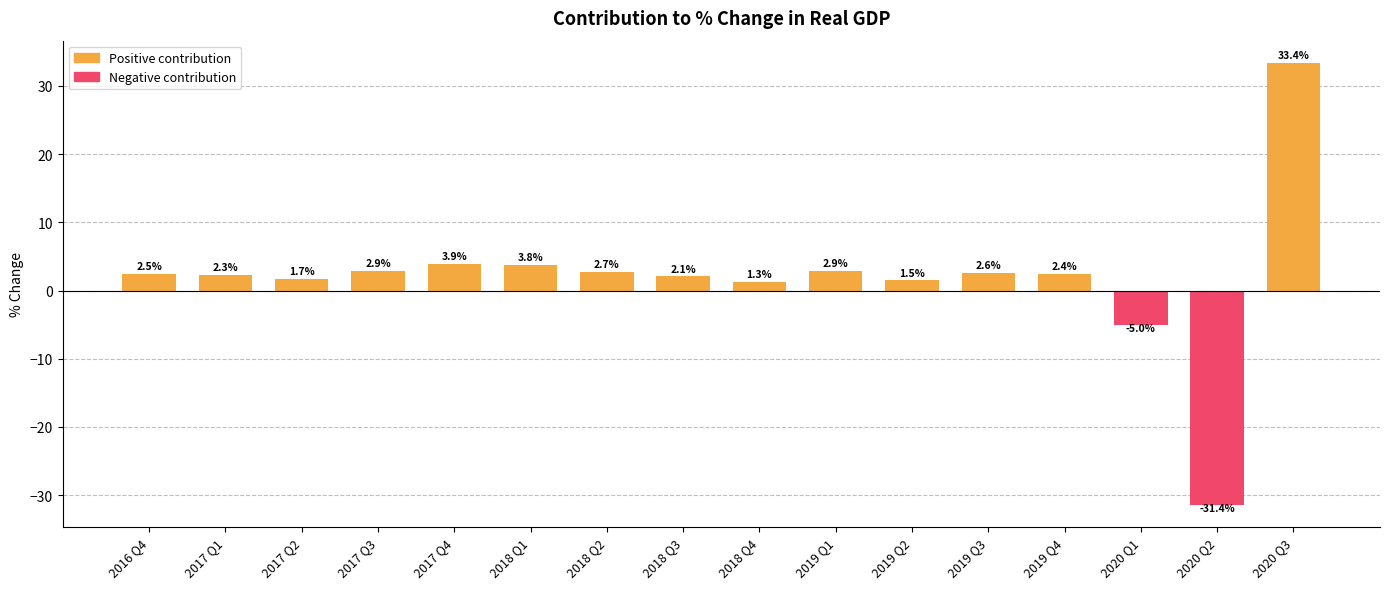

What is the difference between the maximum and minimum values?

64.8